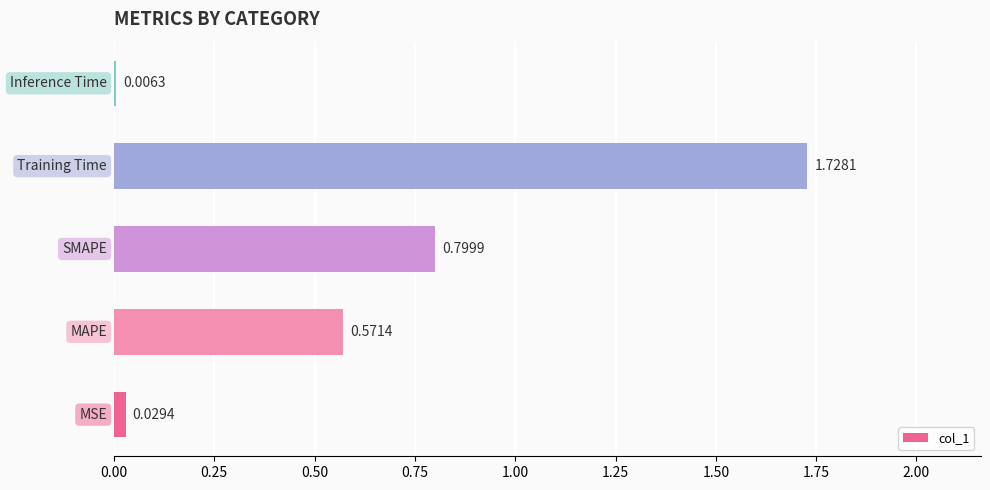

What is the sum of all values?

3.1